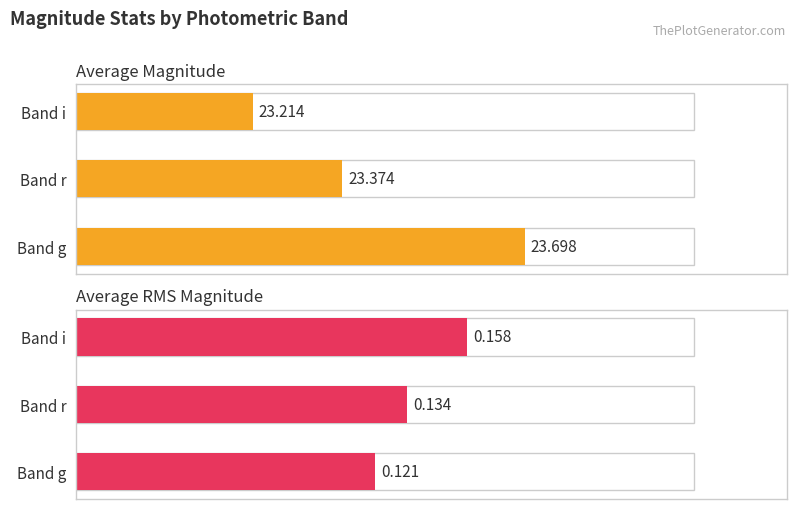

Which series has the widest spread of values?

Average Magnitude